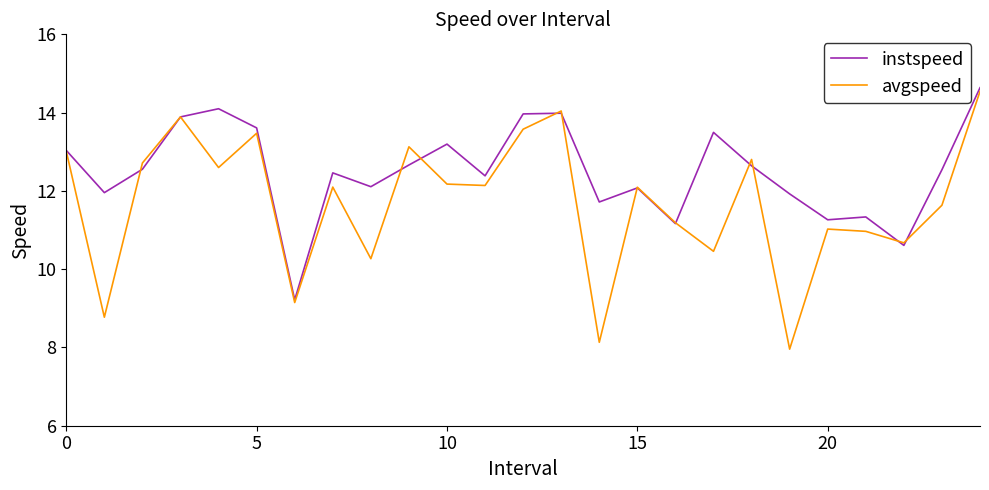

In instspeed, how many points are lower than both neighbors (excluding endpoints)?

8